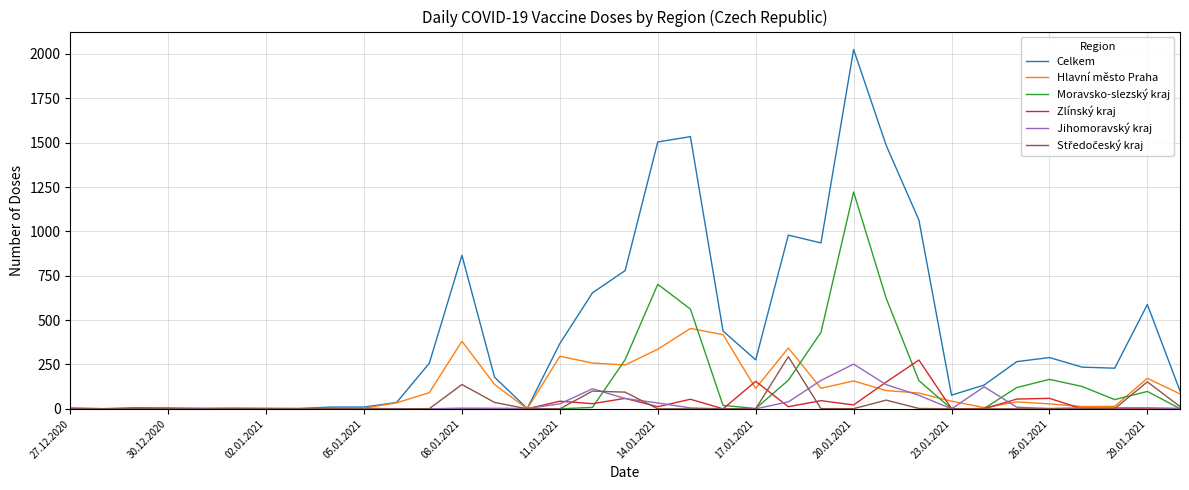

What is the highest value of the Moravsko-slezský kraj series?

1222